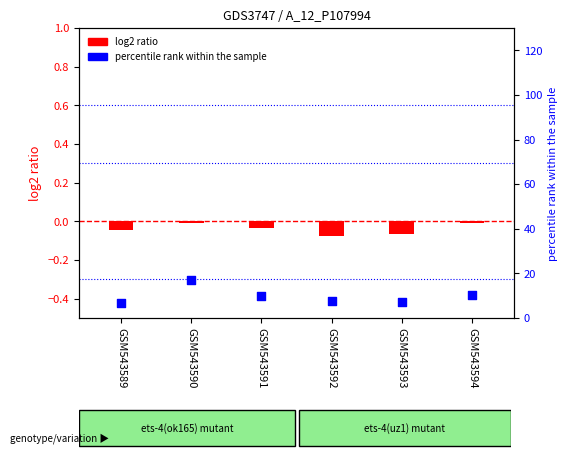

Which series has the largest total across all categories?

percentile rank within the sample